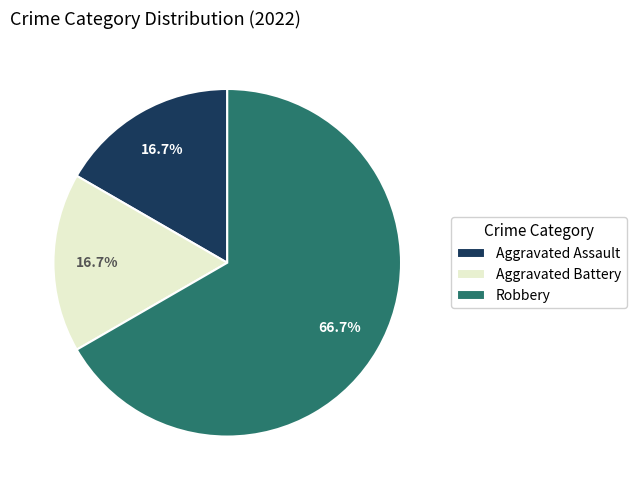

What portion of the pie excludes Aggravated Assault?

83.3%